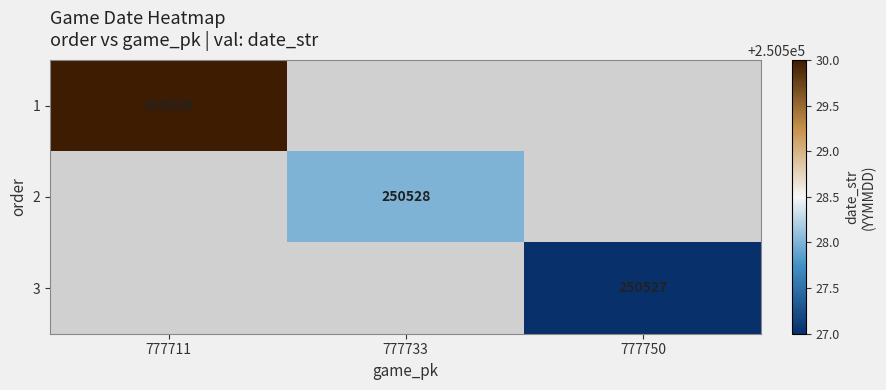

True or false: 1 has a value of 250530 at 777711.

True